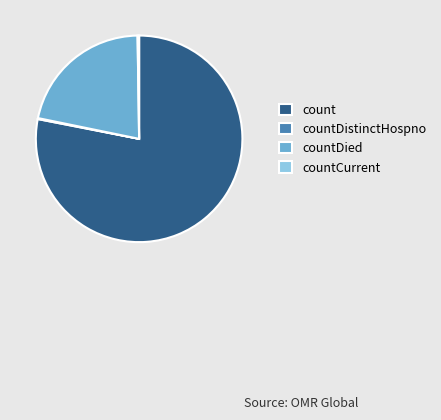

Which category accounts for the majority?

count